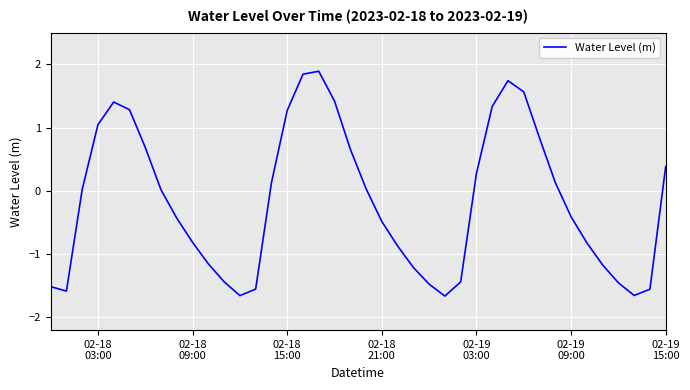

What is the difference between the maximum and minimum values?

3.6